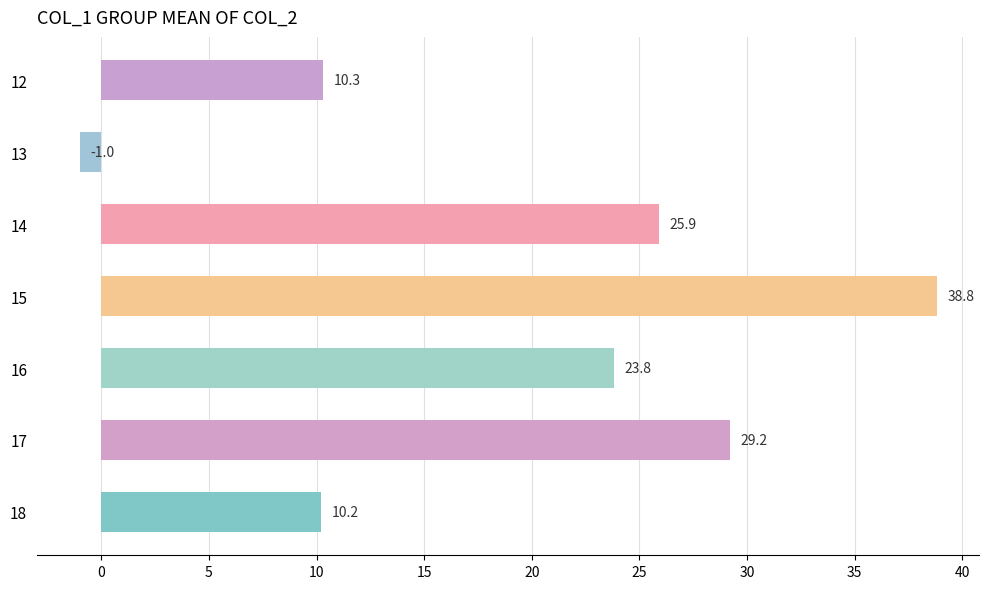

Rank the categories by value from highest to lowest.

15, 17, 14, 16, 12, 18, 13